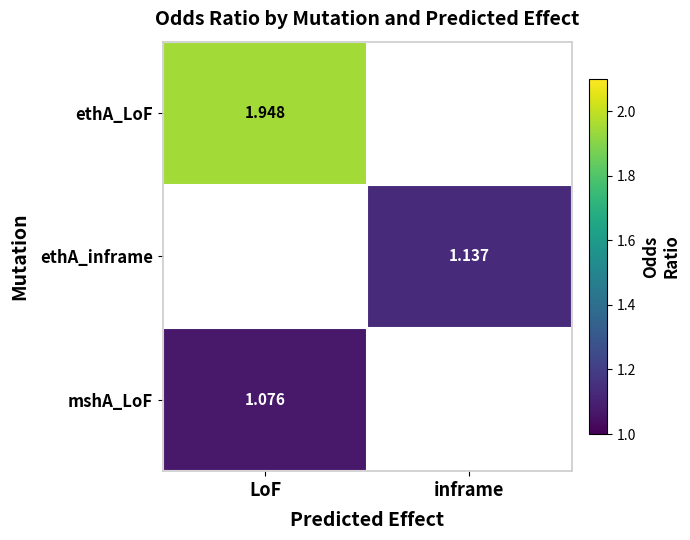

What is the minimum value shown in the chart?

1.1